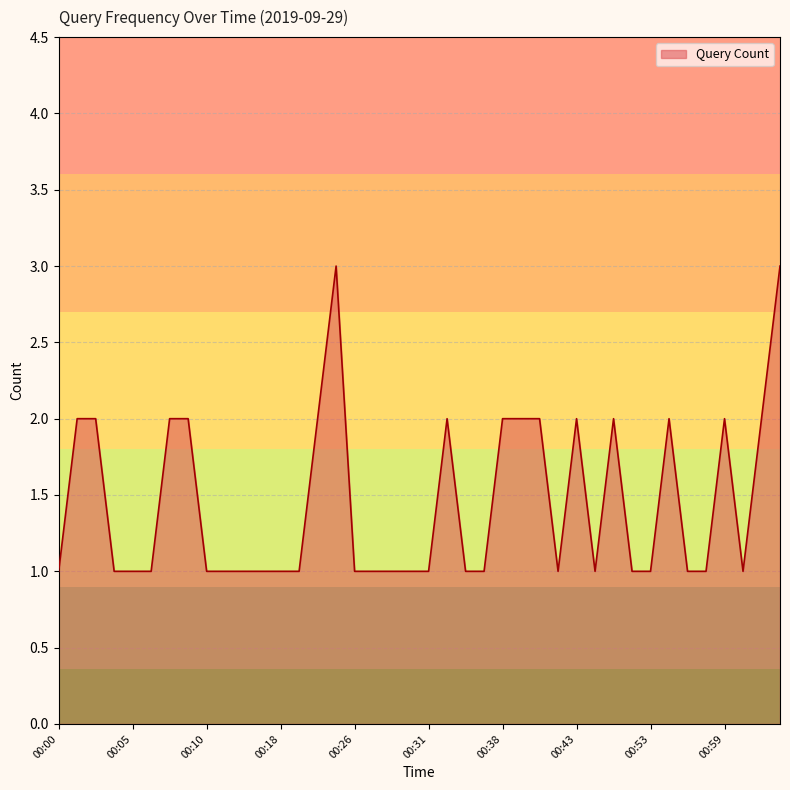

What is the maximum value shown in the chart?

3